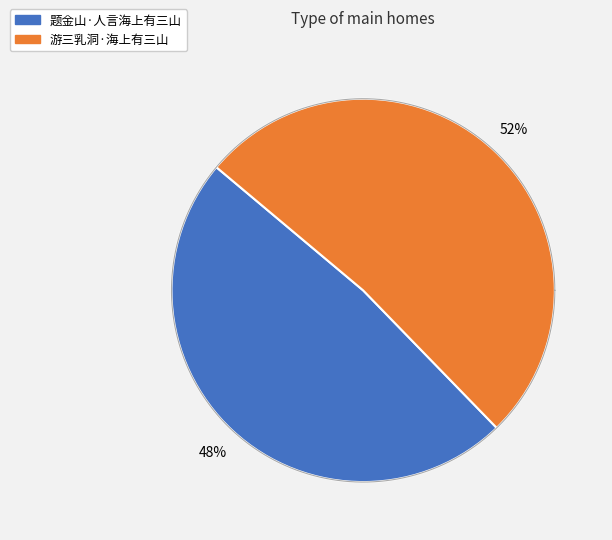

Does 题金山·人言海上有三山 account for over 50% of the chart?

No